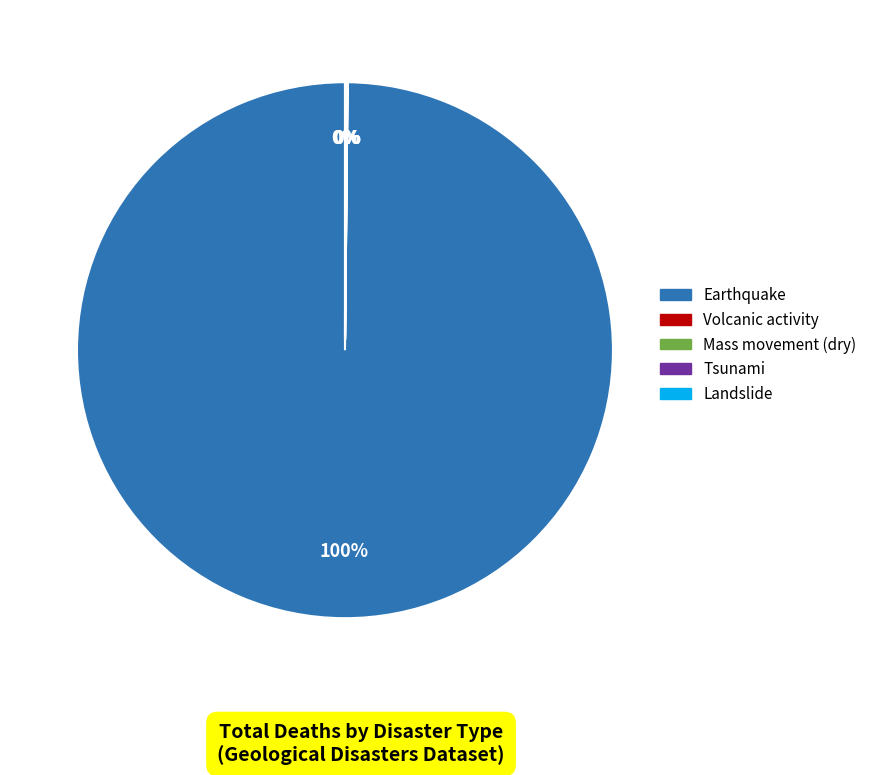

To the nearest percent, what is the average slice percentage?

20%